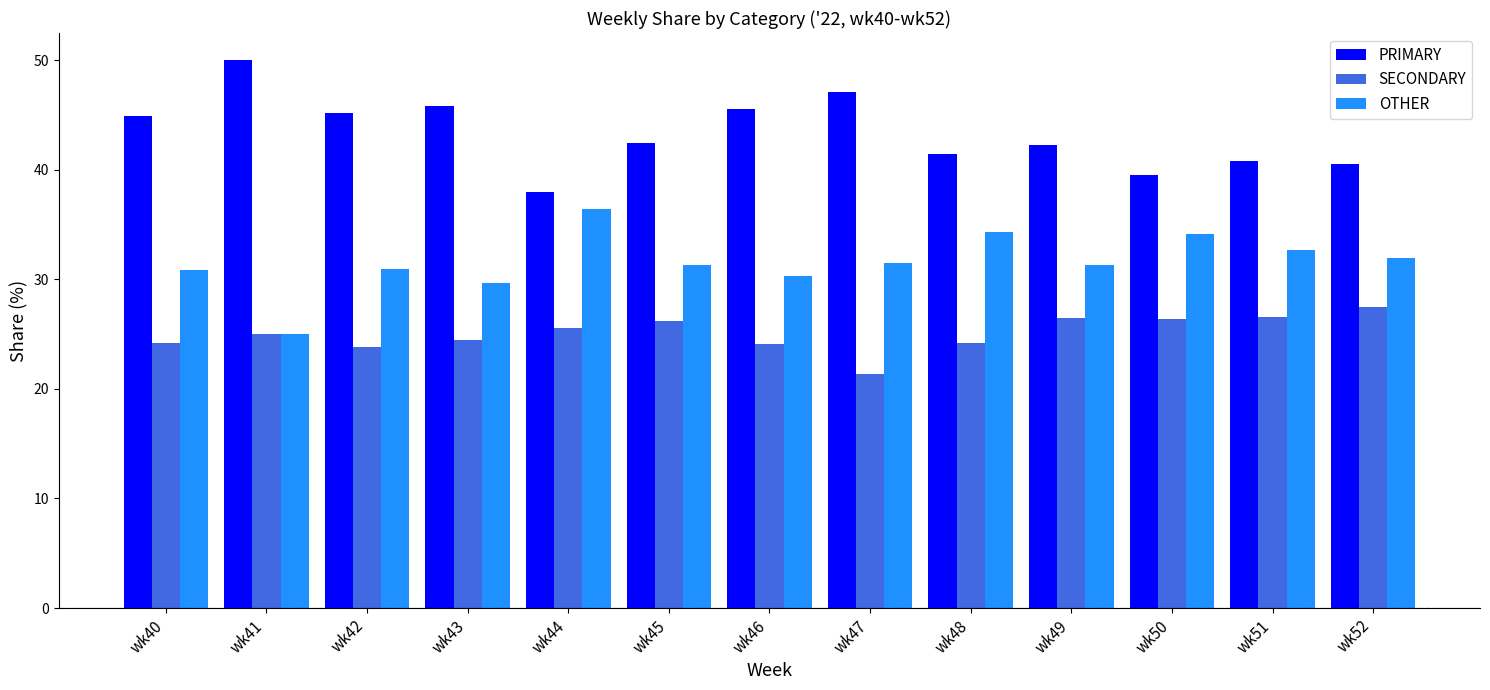

True or false: PRIMARY has a value of 44.9 at wk40.

True